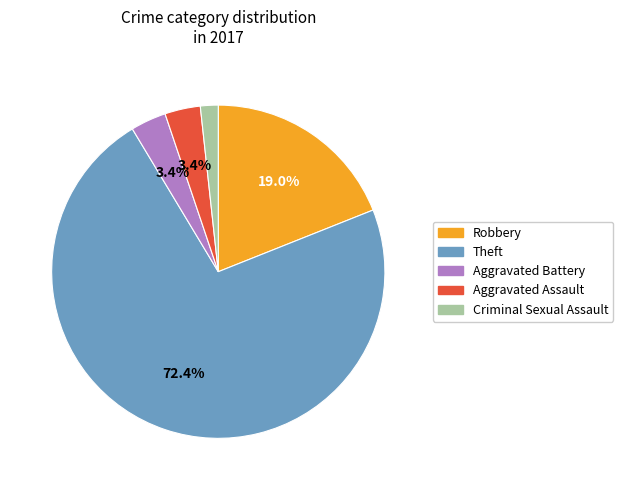

Which category has the smallest portion of the pie?

Criminal Sexual Assault